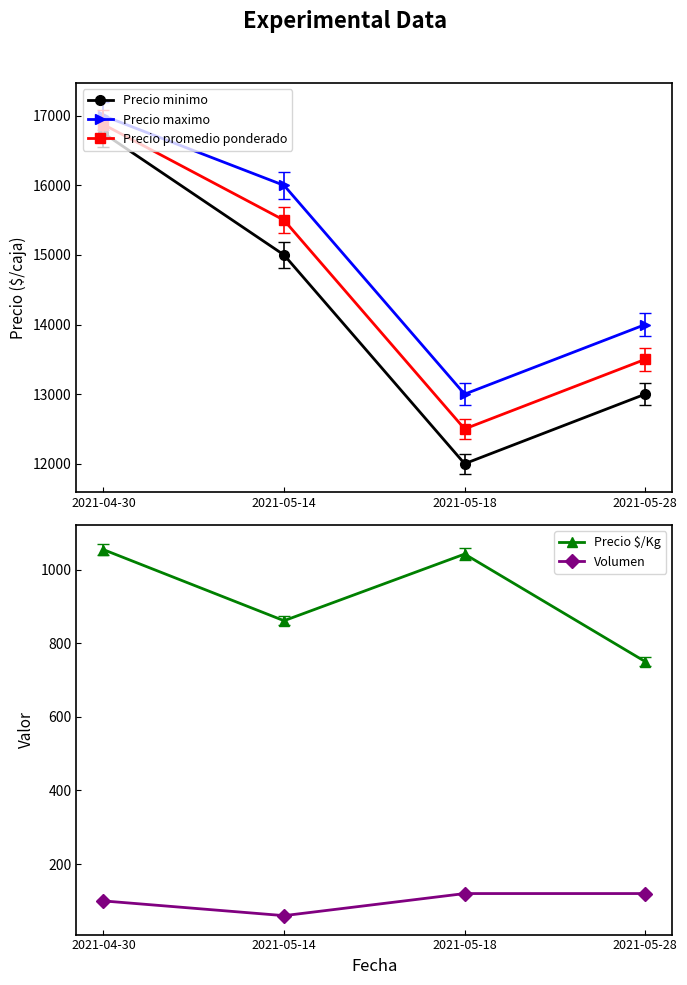

Where is the first local minimum for Precio minimo?

2021-05-18